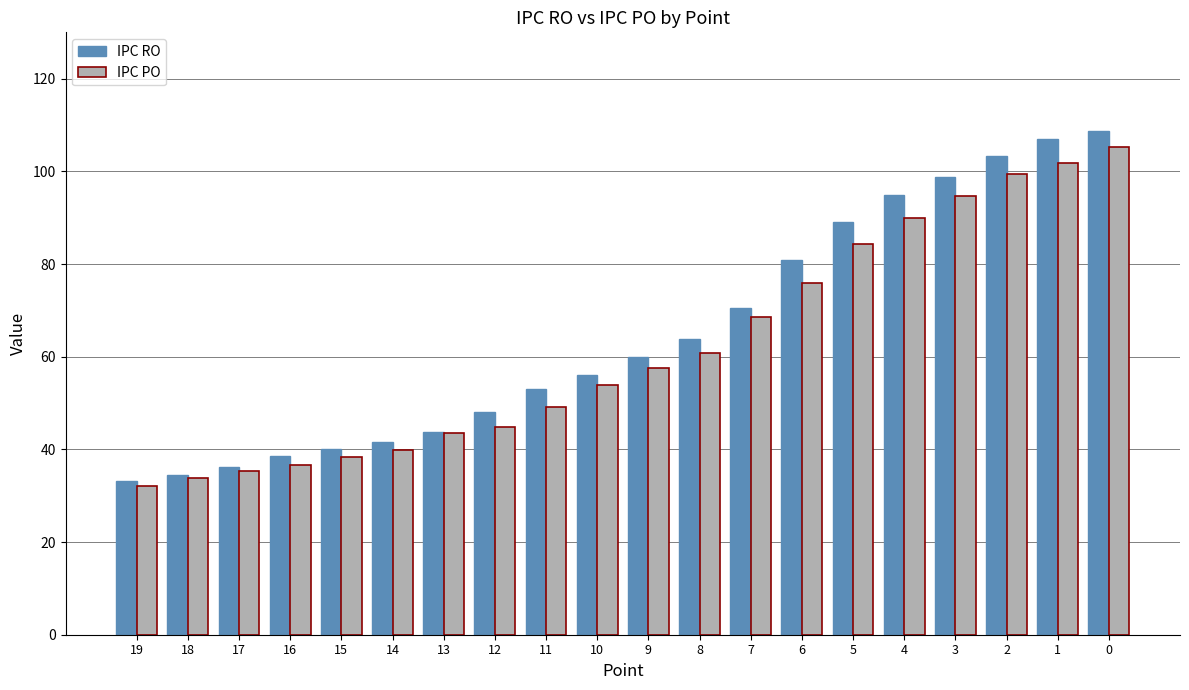

What is the difference between the second highest and second lowest values in the IPC PO series?

68.0